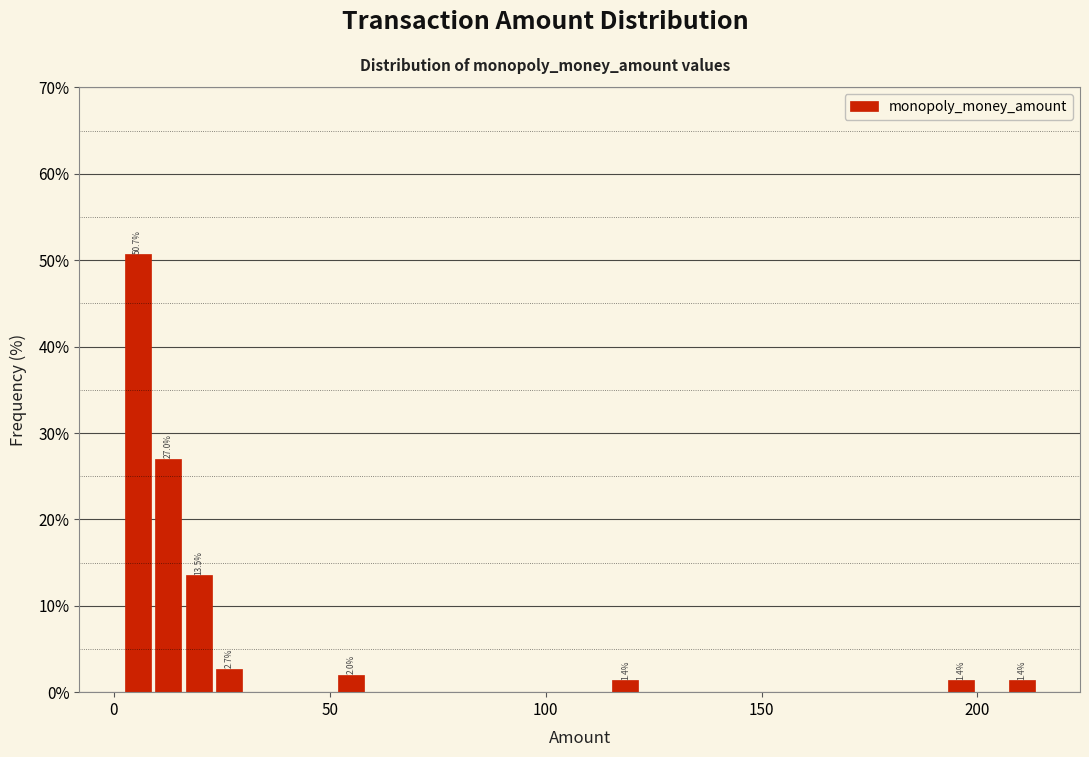

Around what value on the x-axis is the tallest bar? Give the approximate position of its centre, as read against the axis.

5